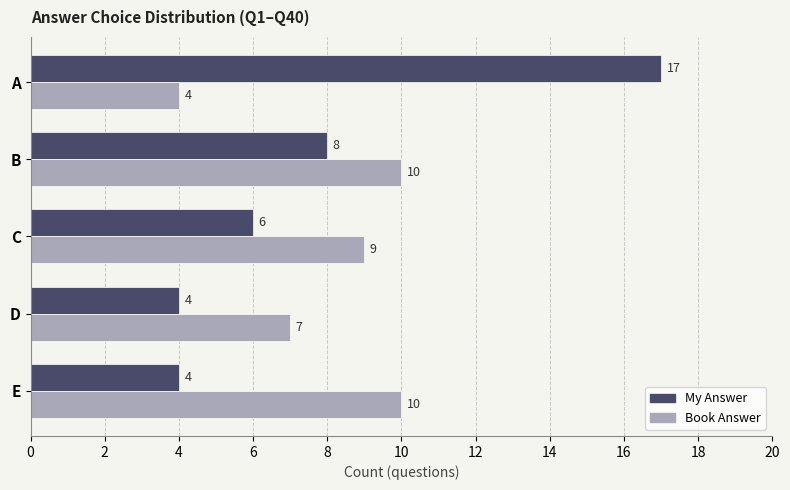

Which series has the widest spread of values?

My Answer